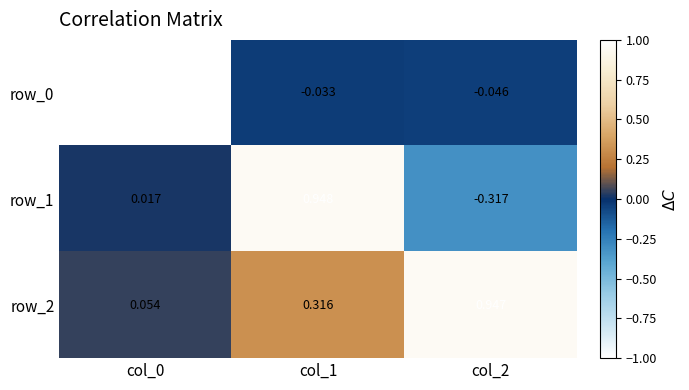

What is the sum of all row_0 values?

0.9